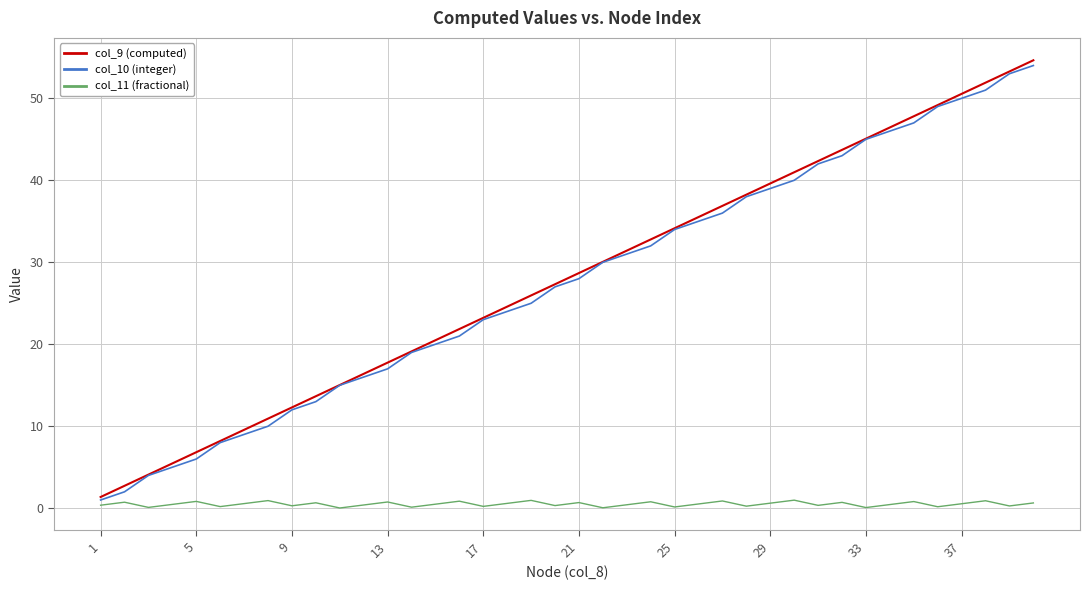

What is the highest value of the col_9 (computed) series?

54.6